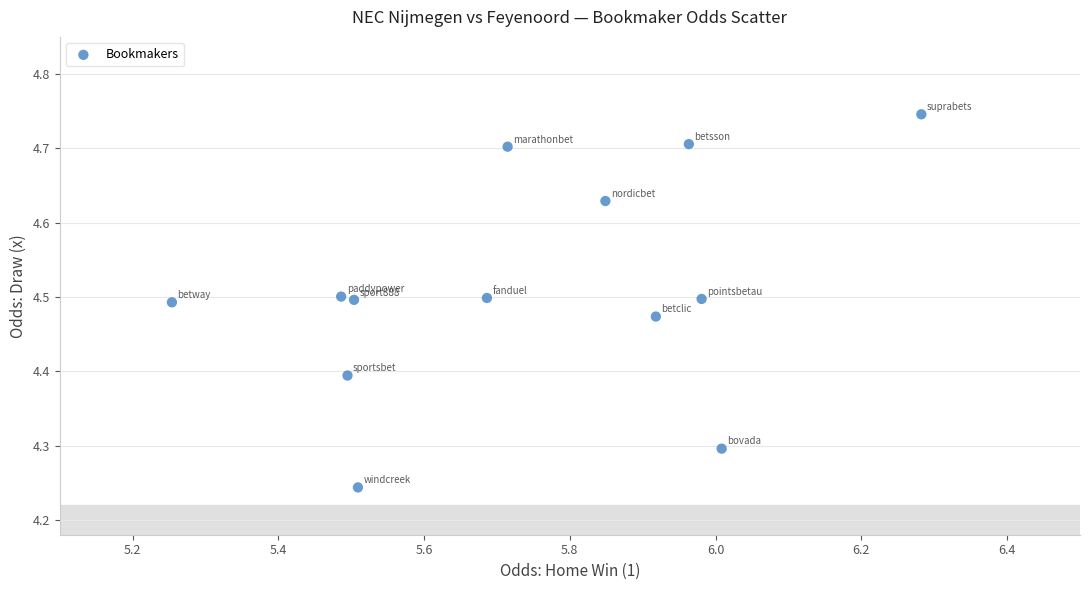

What is the range of X values (max minus min)?

1.0